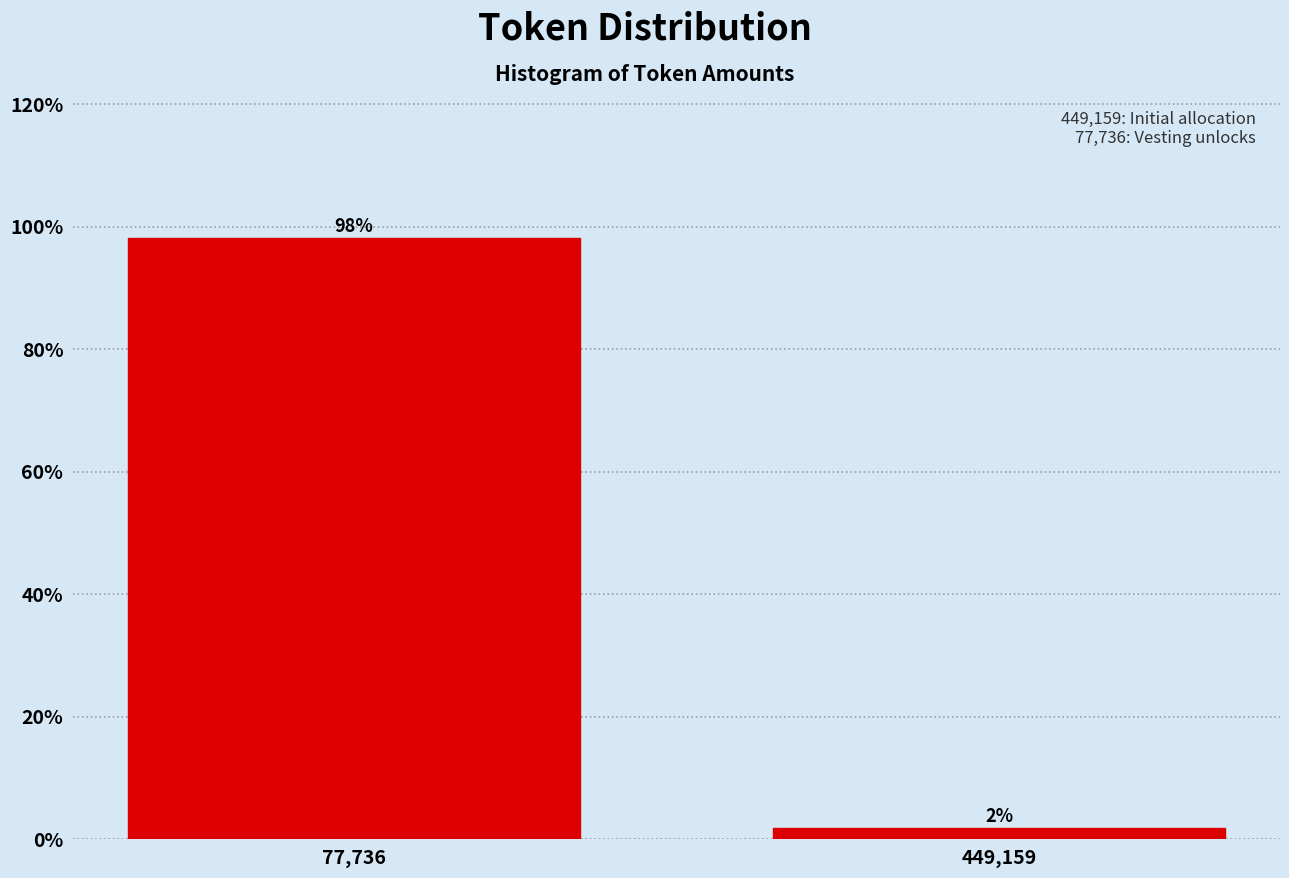

True or false: the data shows 98.1 at 77,736.

True